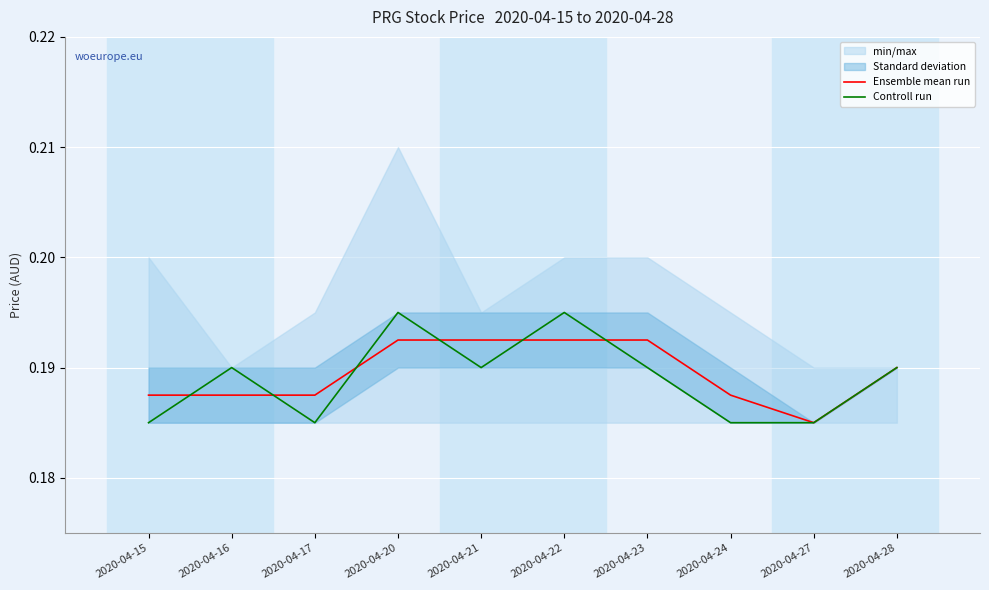

Reading left to right, list all the values displayed in this chart.

Ensemble mean run: 2020-04-15=0.2	2020-04-16=0.2	2020-04-17=0.2	2020-04-20=0.2	2020-04-21=0.2	2020-04-22=0.2	2020-04-23=0.2	2020-04-24=0.2	2020-04-27=0.2	2020-04-28=0.2
Controll run: 2020-04-15=0.2	2020-04-16=0.2	2020-04-17=0.2	2020-04-20=0.2	2020-04-21=0.2	2020-04-22=0.2	2020-04-23=0.2	2020-04-24=0.2	2020-04-27=0.2	2020-04-28=0.2